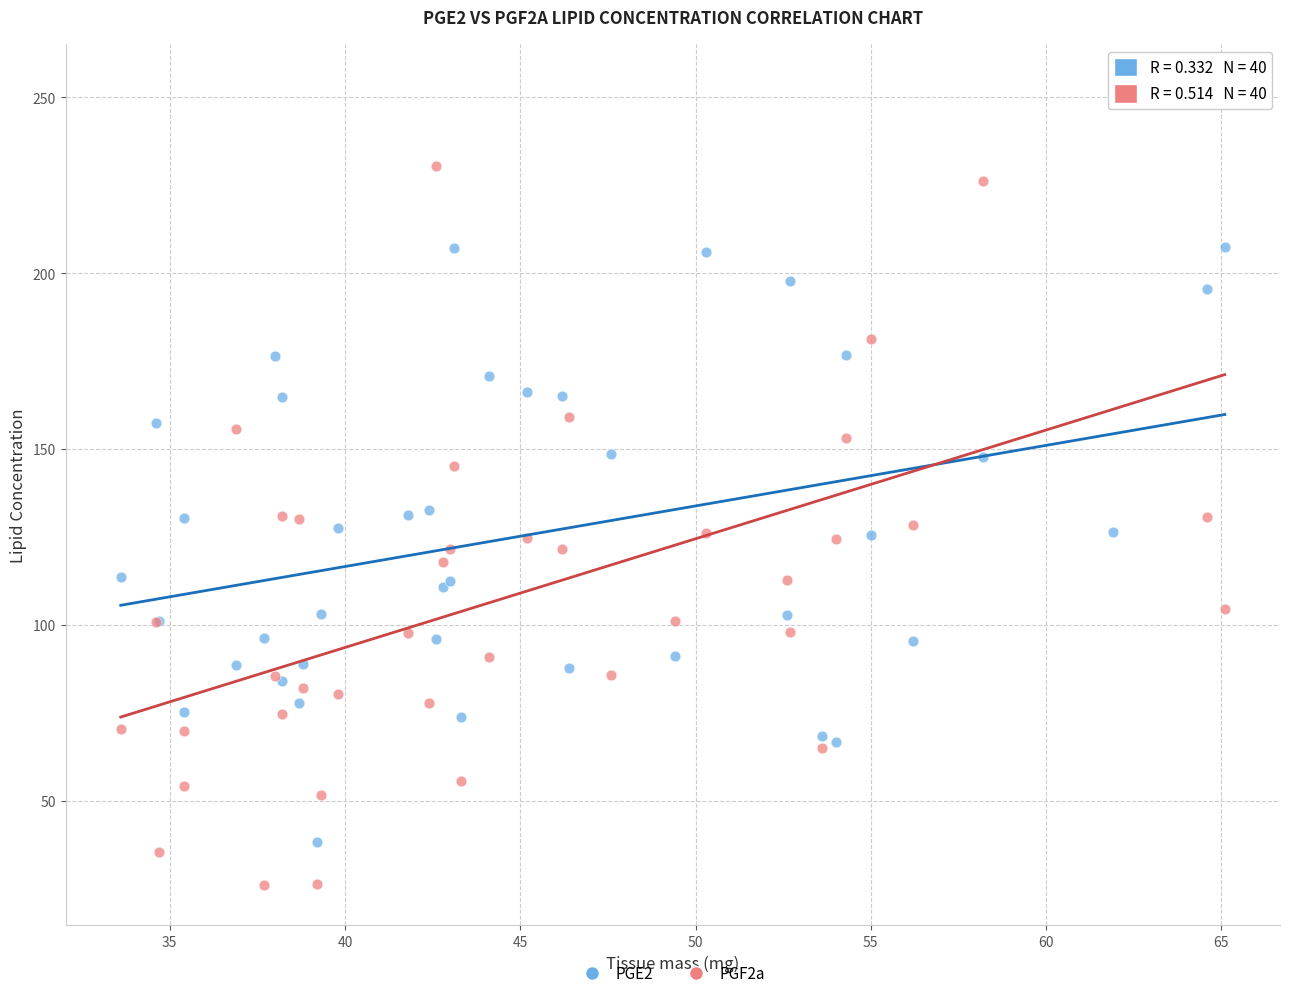

Which series contains the lowest Y value?

PGF2a